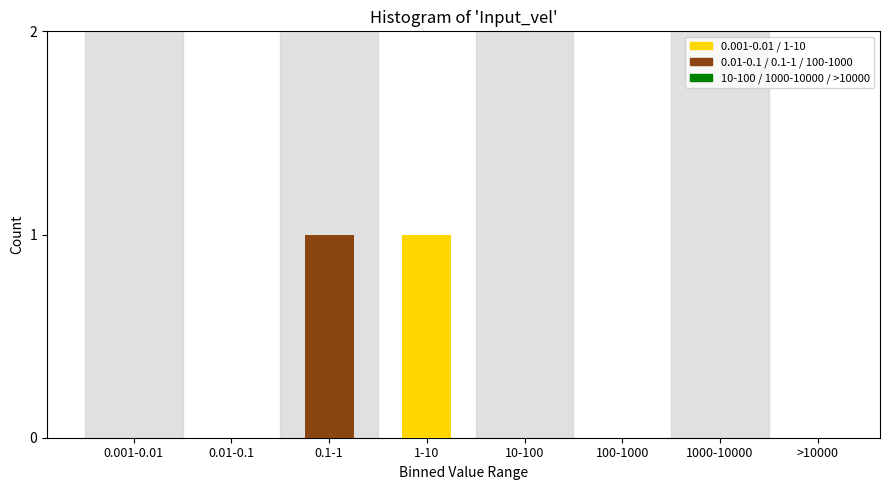

Reading left to right, what are all the values shown in this chart?

0.001-0.01=0	0.01-0.1=0	0.1-1=1	1-10=1	10-100=0	100-1000=0	1000-10000=0	>10000=0